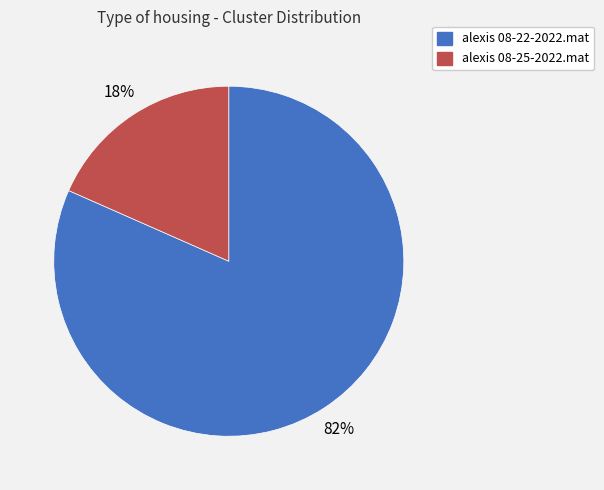

Do alexis 08-22-2022.mat and alexis 08-25-2022.mat together represent more than half of the pie?

Yes